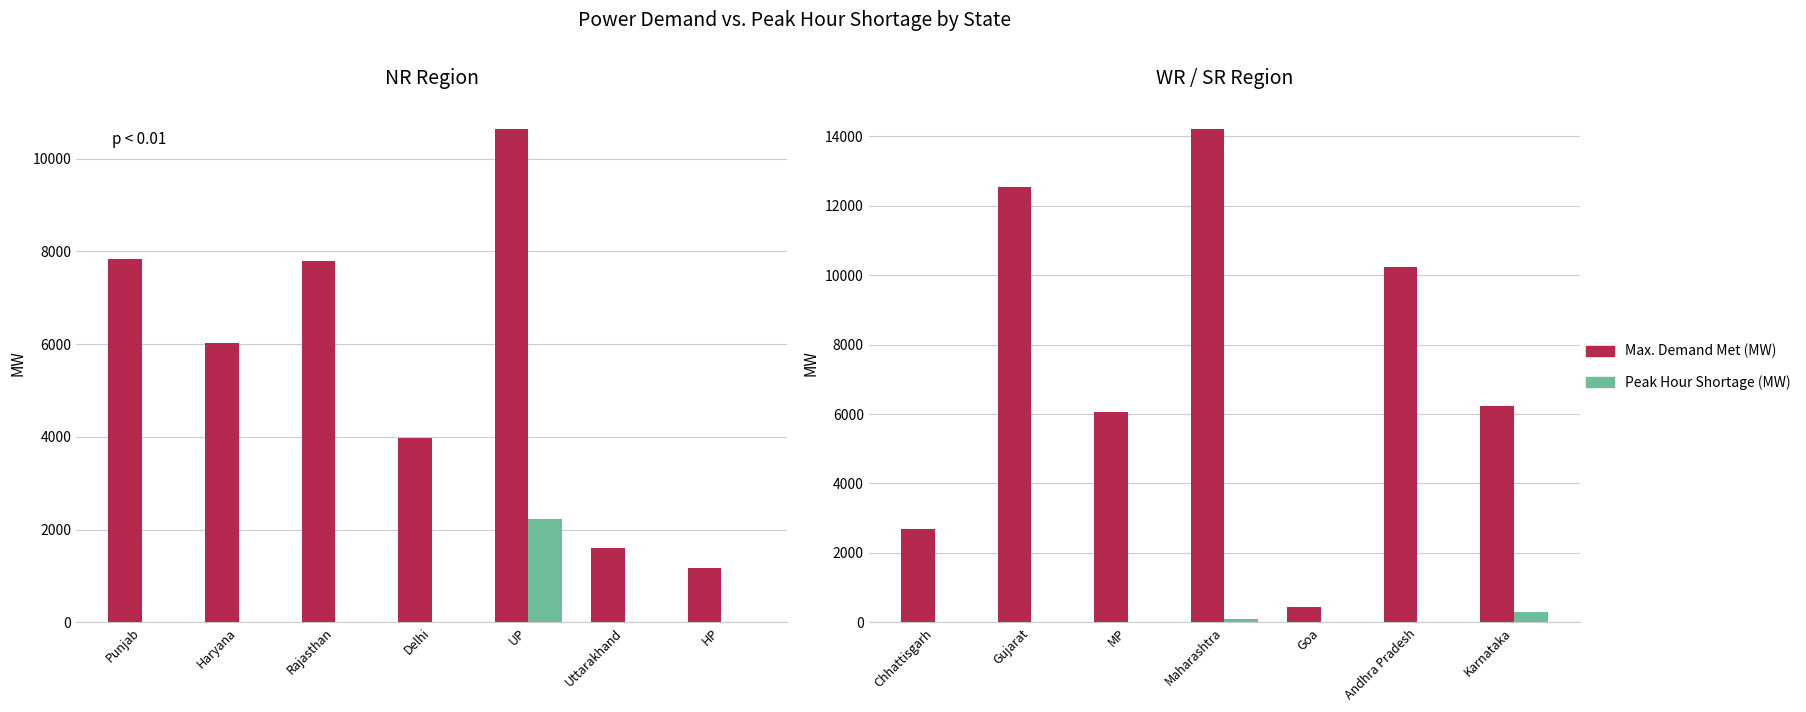

What is the value of the Peak Hour Shortage (MW) bar at the 1st from the left?

10